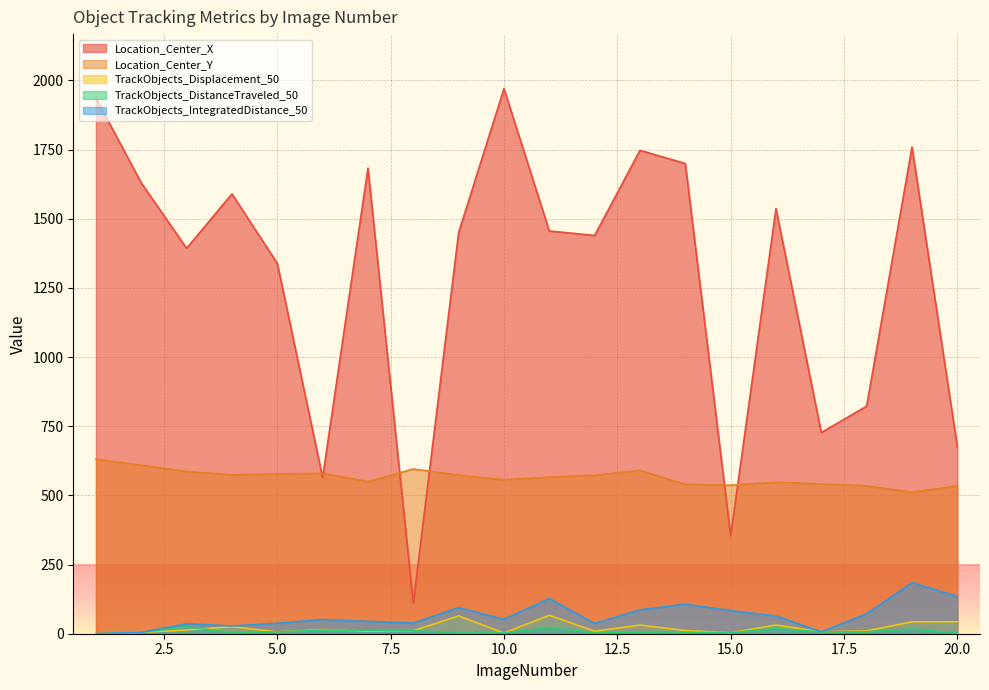

Which label corresponds to the largest value in the chart?

10.0